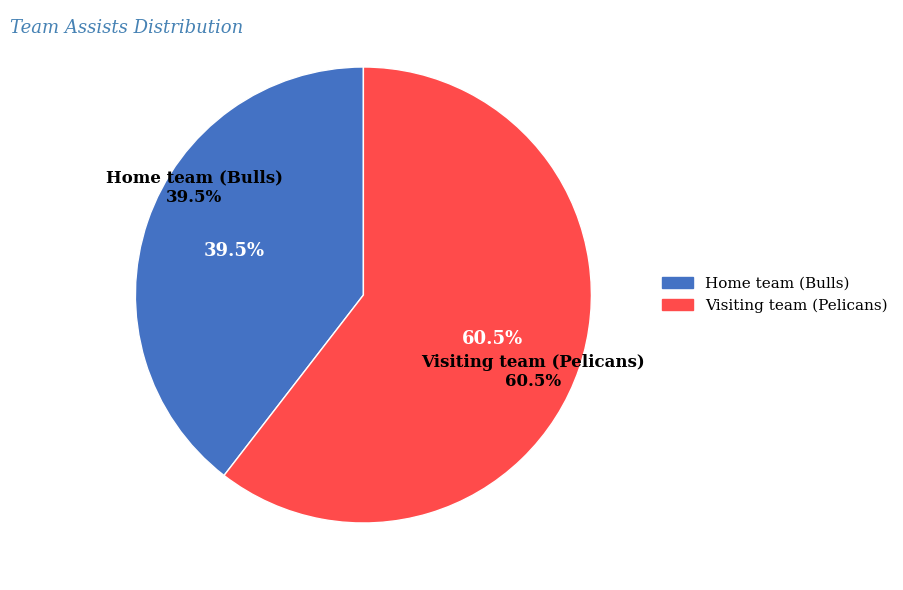

To the nearest percent, what is the average slice percentage?

50%